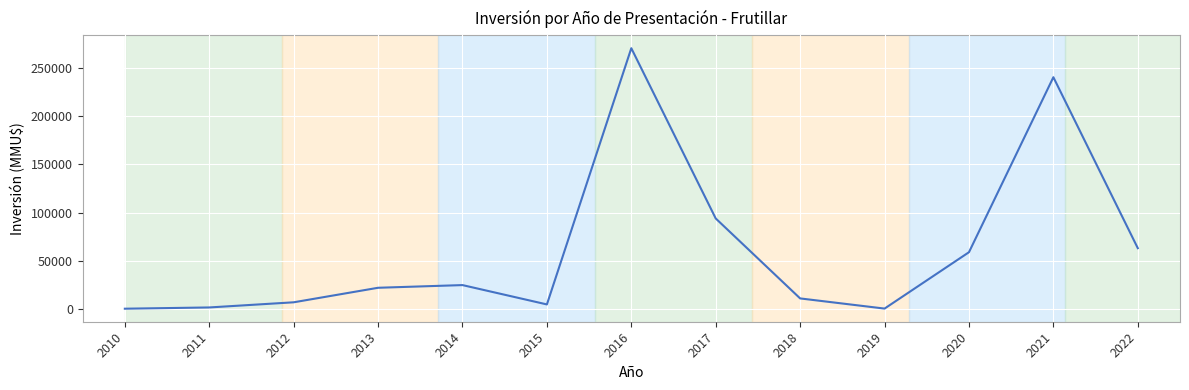

What is the sum of all values?

799896